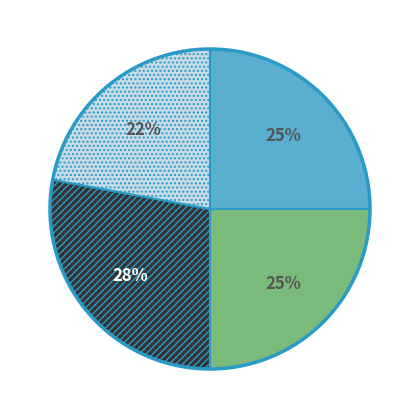

Does any single category account for the majority?

No